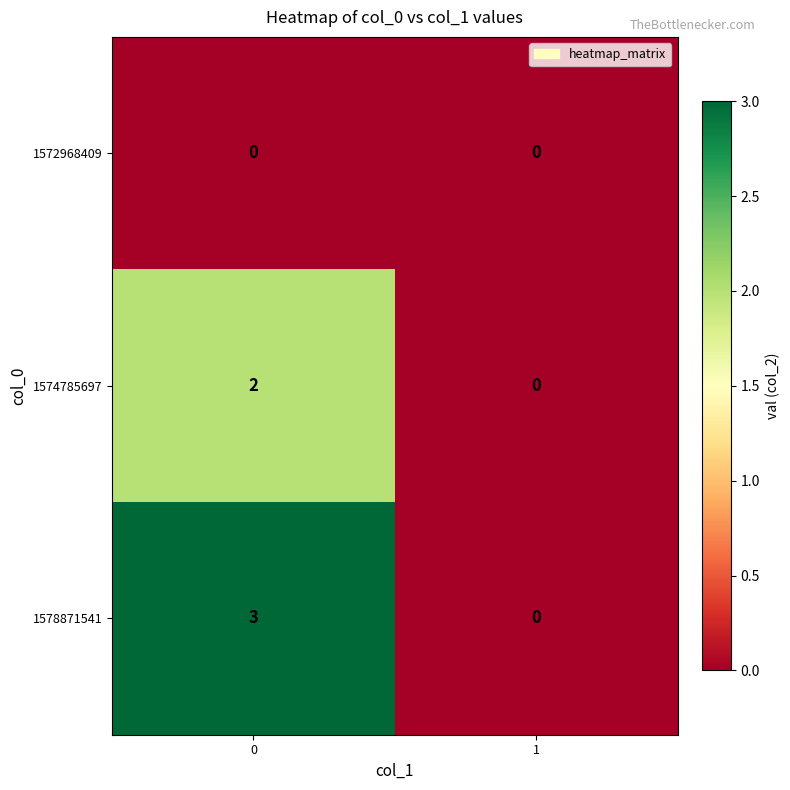

What value does the 1578871541 series have at 0?

3